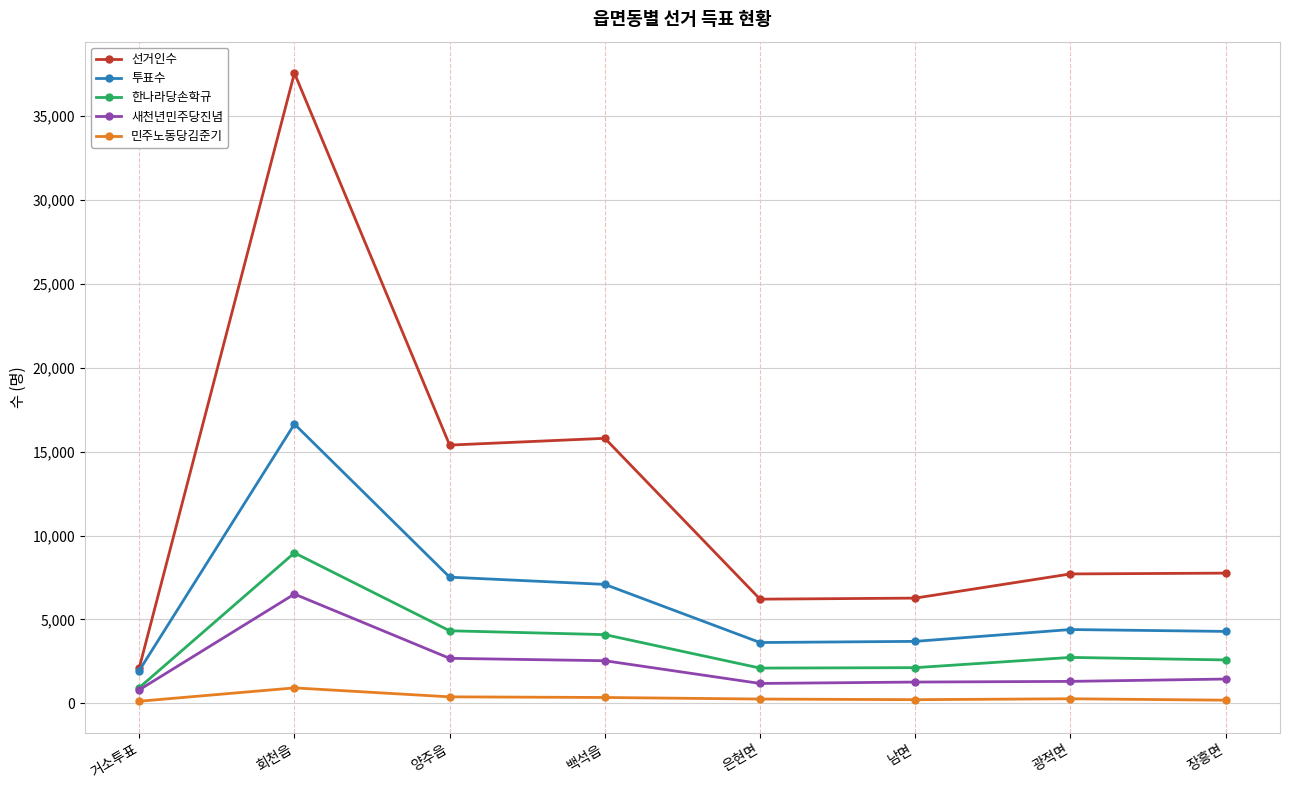

Count the number of categories in the chart.

8